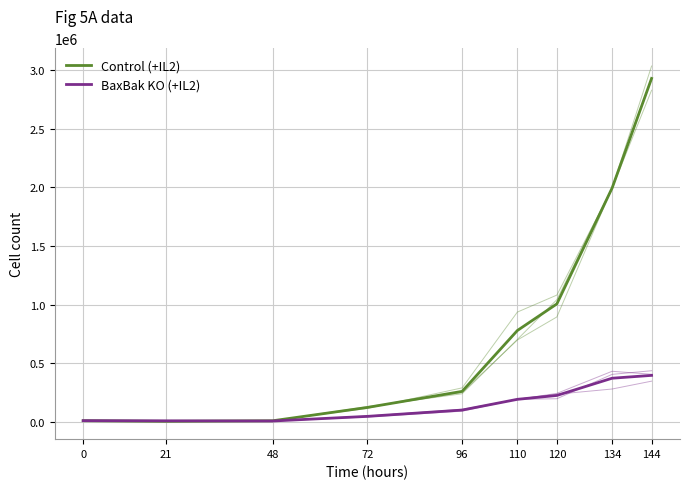

True or false: BaxBak KO (+IL2) and Control (+IL2) intersect in this chart.

True